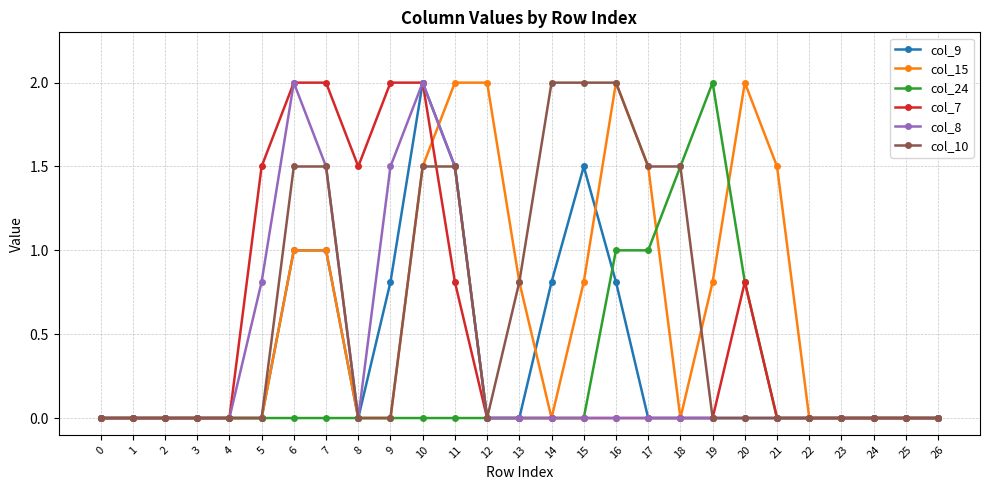

Which series changed the most between 17 and 19?

col_10